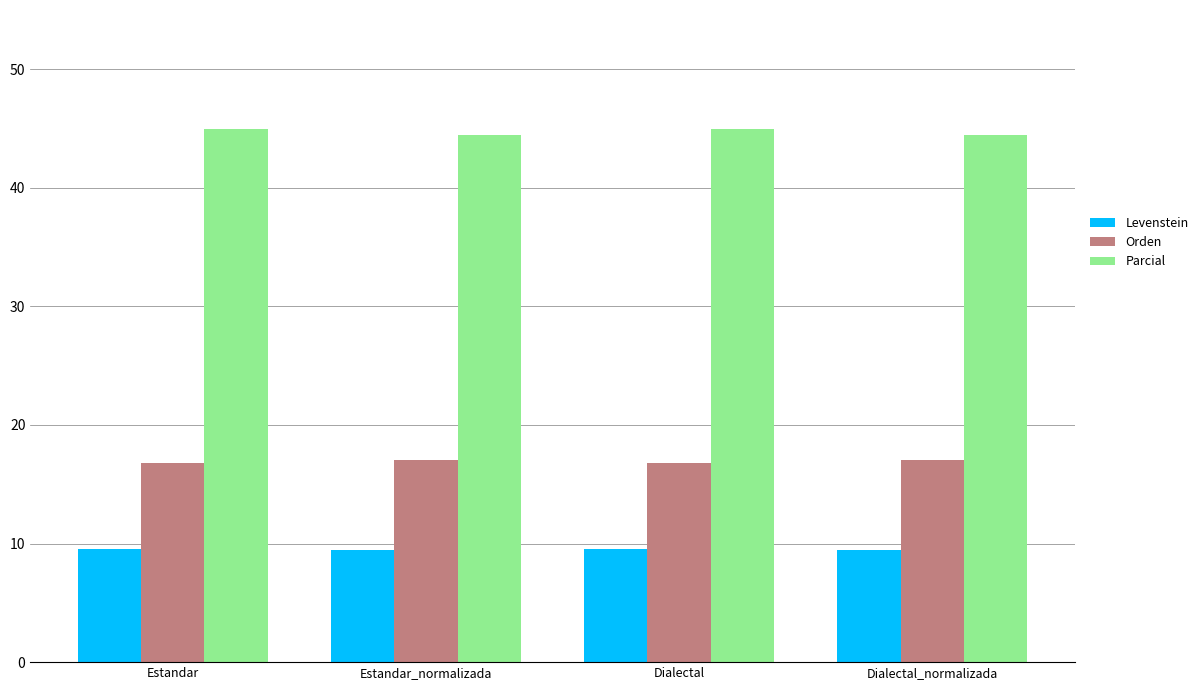

Is the value of Levenstein at Dialectal greater than the value of Orden at Dialectal?

No